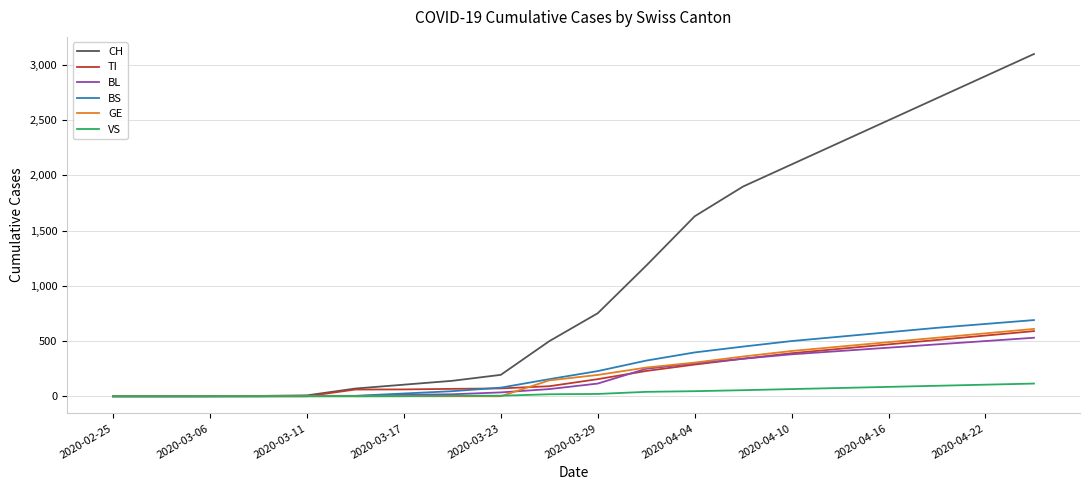

What are all the series names shown in the legend?

CH, TI, BL, BS, GE, VS